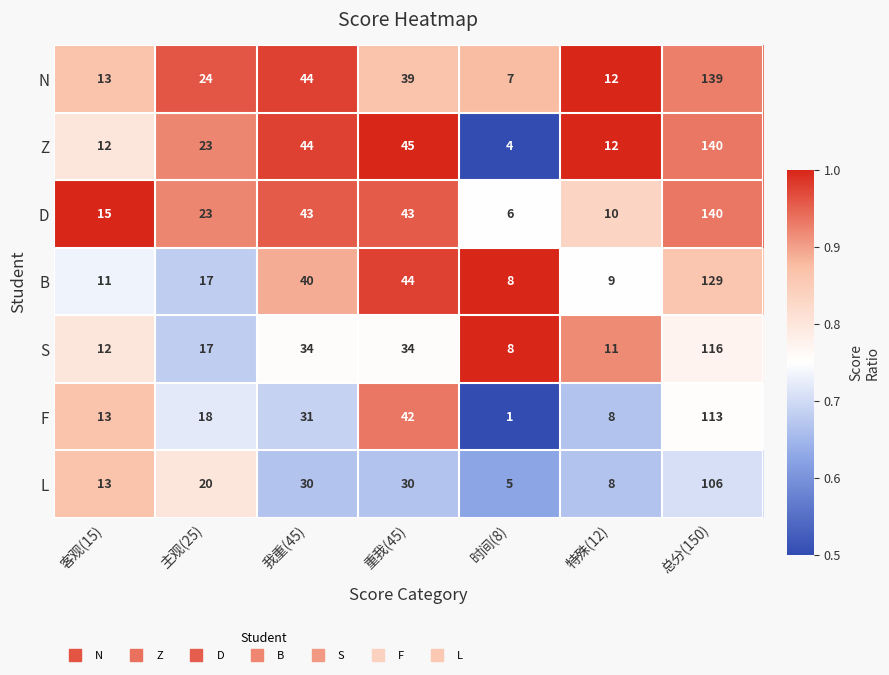

At which category is the sum across all series the highest?

总分(150)